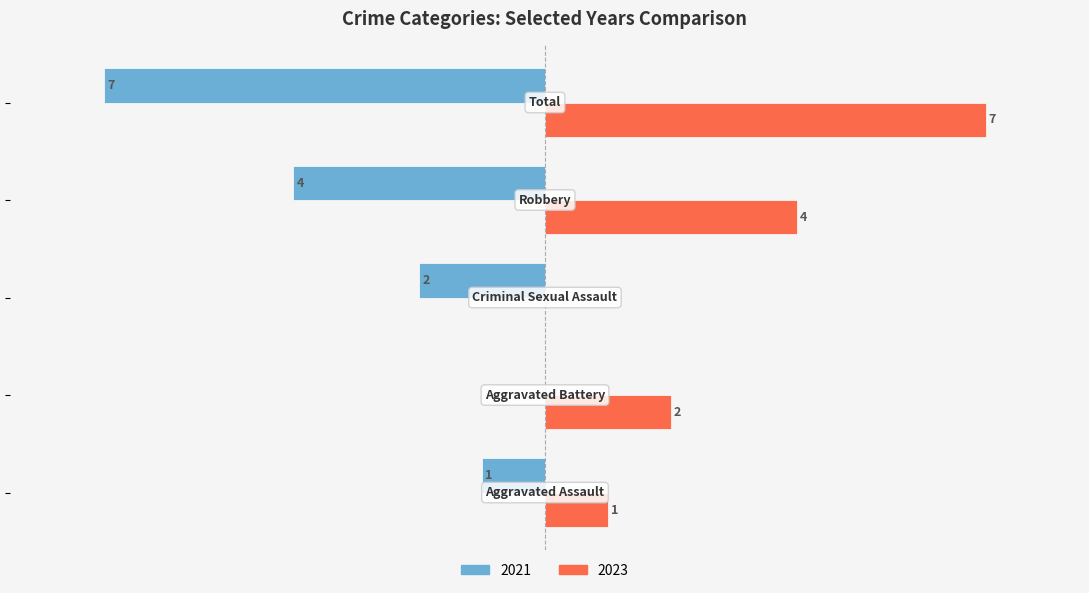

Which series has the largest range (max minus min)?

2021